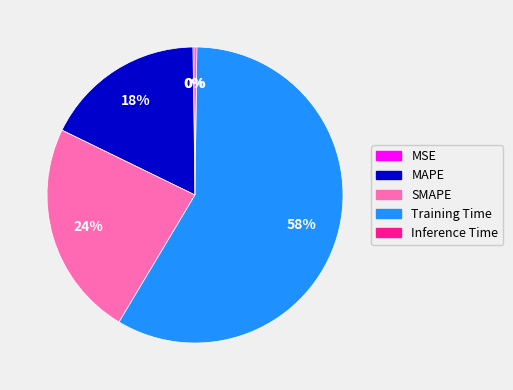

Does MAPE represent more than half of the total?

No